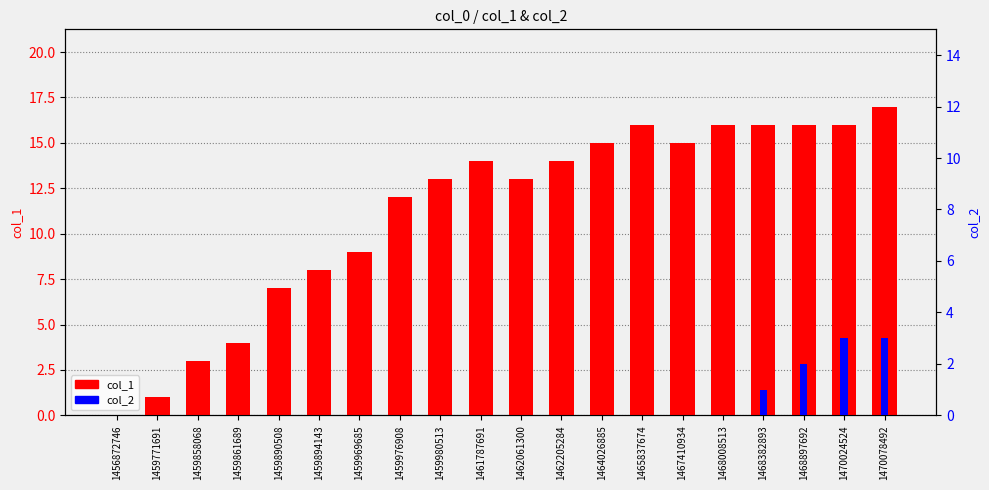

What are all the series names shown in the legend?

col_1, col_2